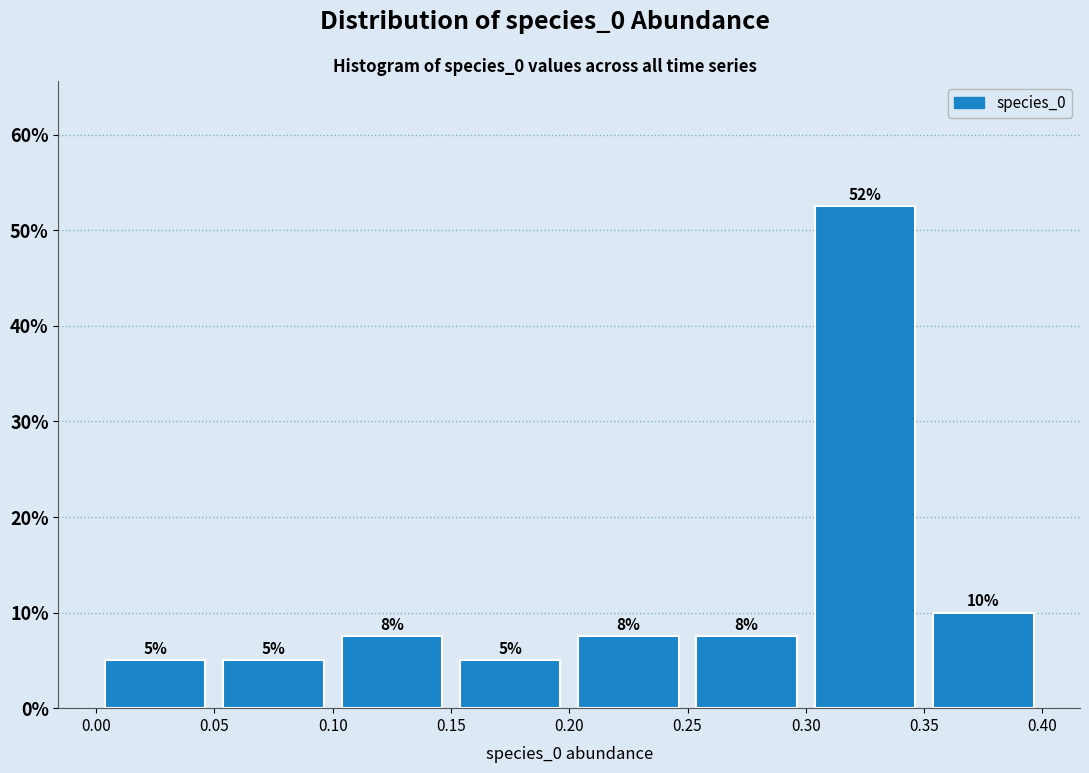

Which range on the x-axis has the tallest bar?

0.30 to 0.35